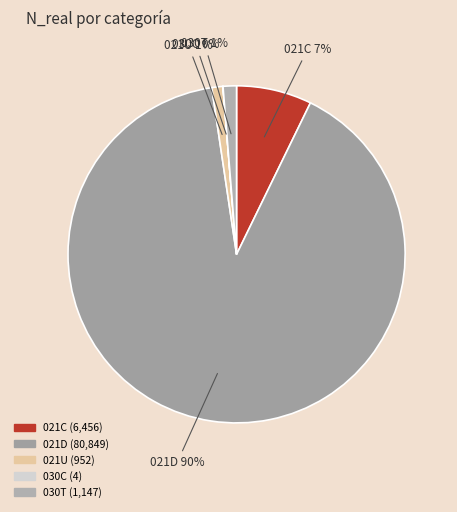

What is the majority slice?

021D